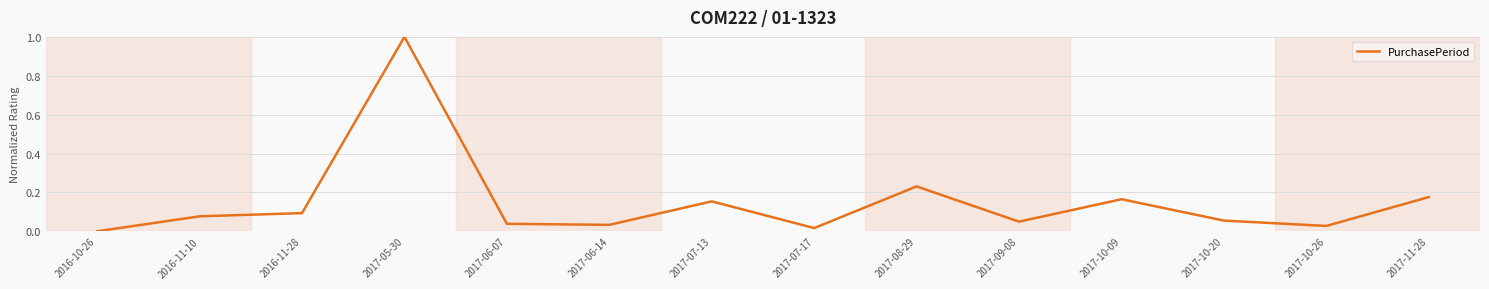

Is it true that the value at 2017-11-28 is 0.3?

False